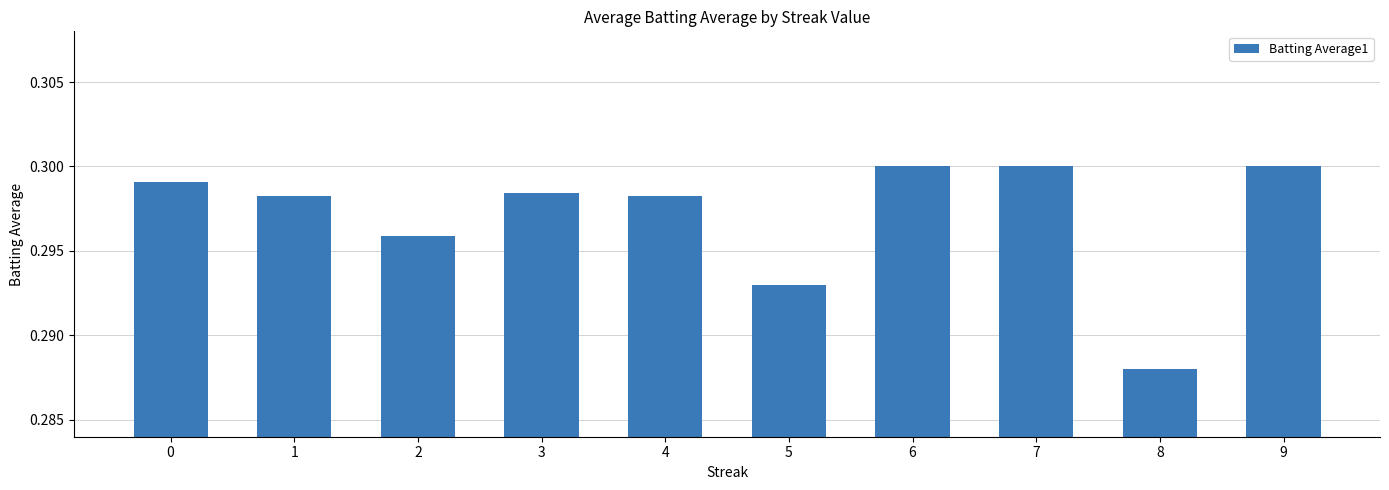

Between 7 and 1, which is larger?

7